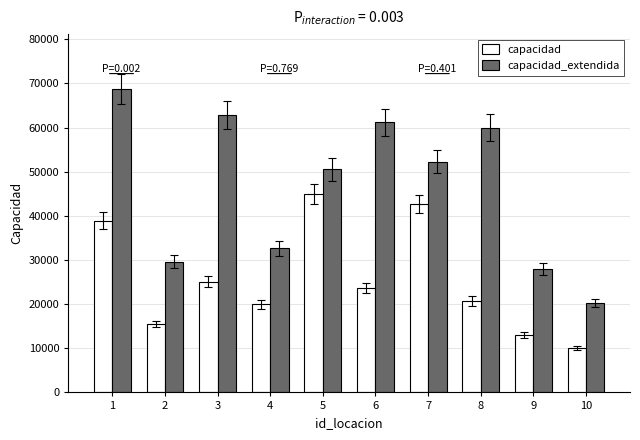

What is the value of the capacidad bar at the 7th from the left?

42695